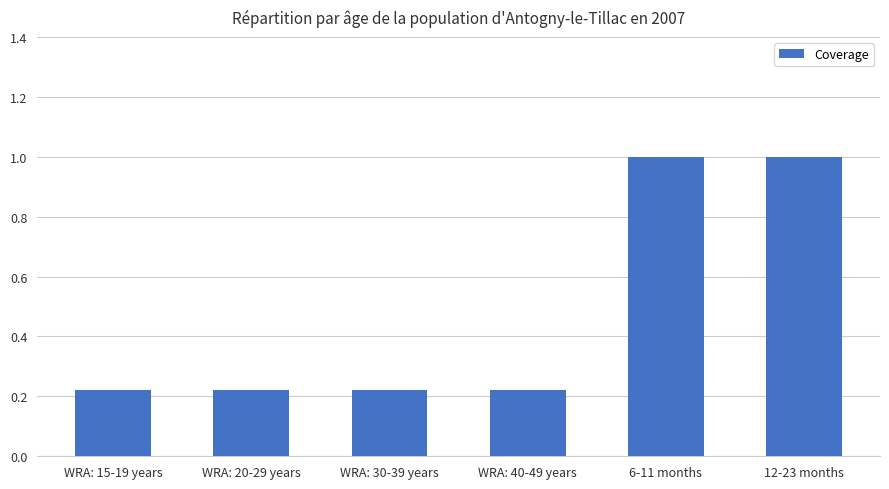

What is the average value?

0.5